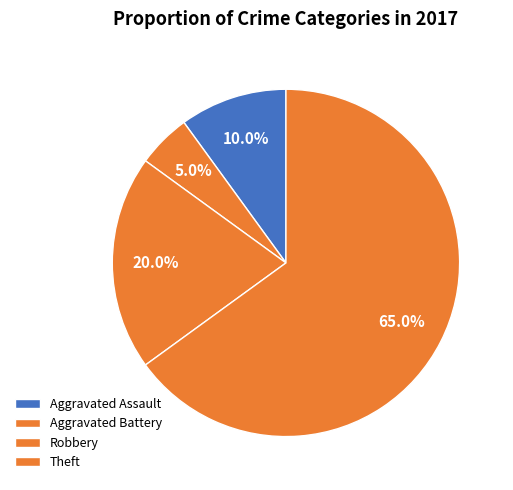

Count the number of slices in the pie.

4